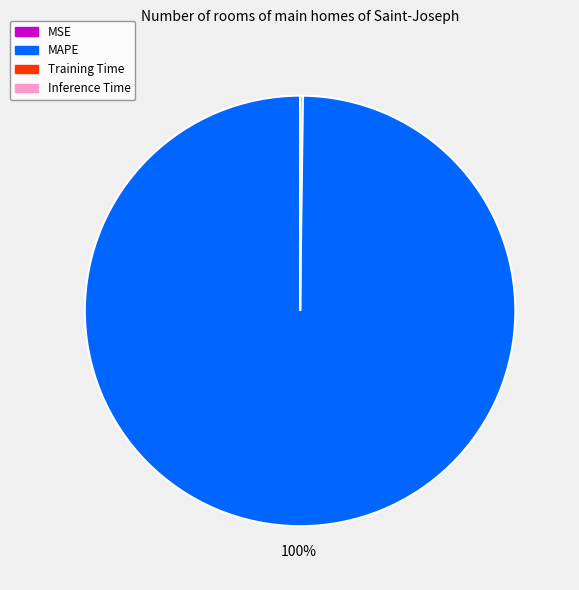

Does any single category account for the majority?

Yes